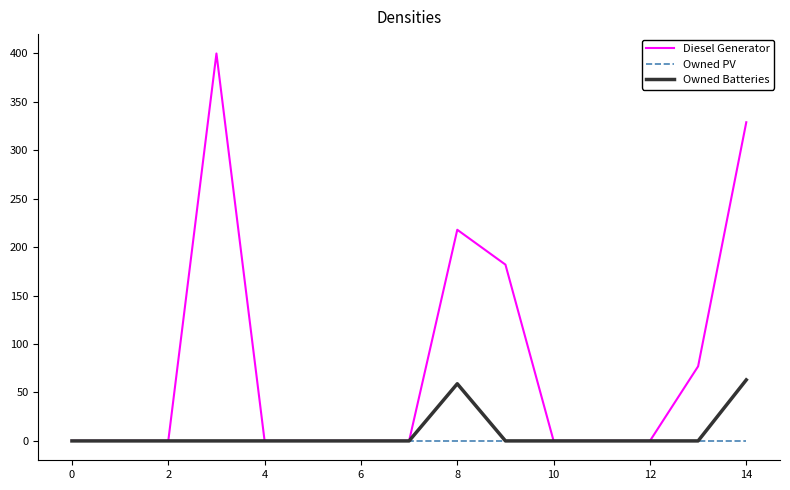

At how many categories does at least one series exceed 39?

5